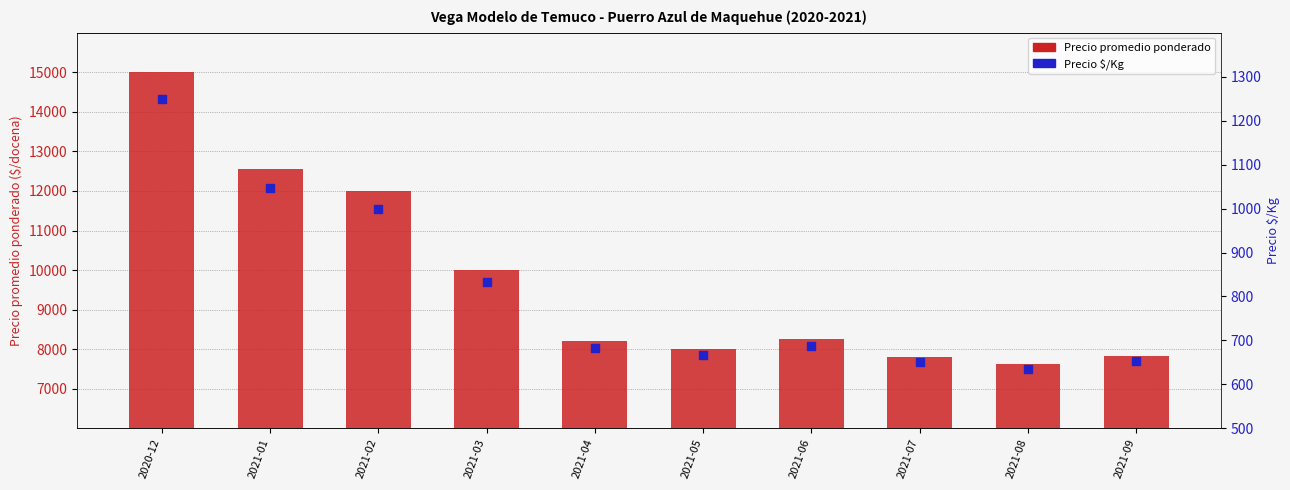

At which category is the sum across all series the highest?

2020-12